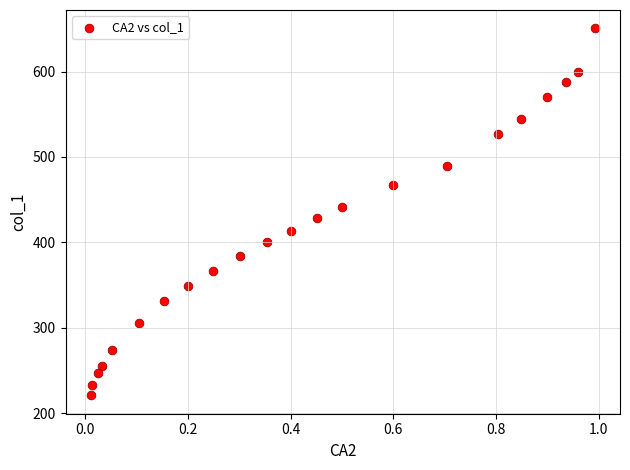

What is the range of X values (max minus min)?

1.0